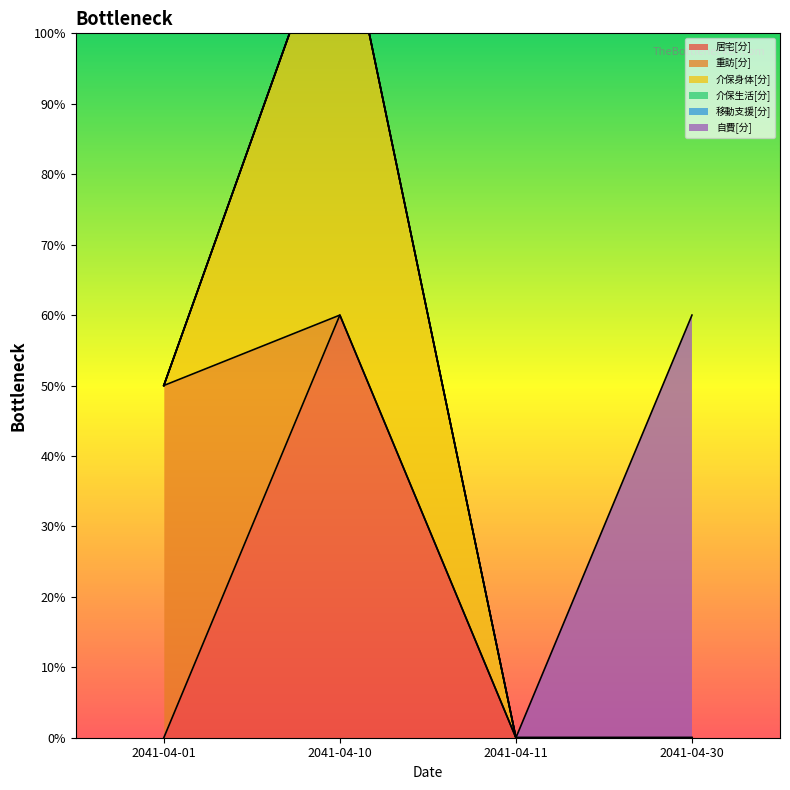

What is the difference between the maximum and minimum values in the 介保身体[分] series?

60